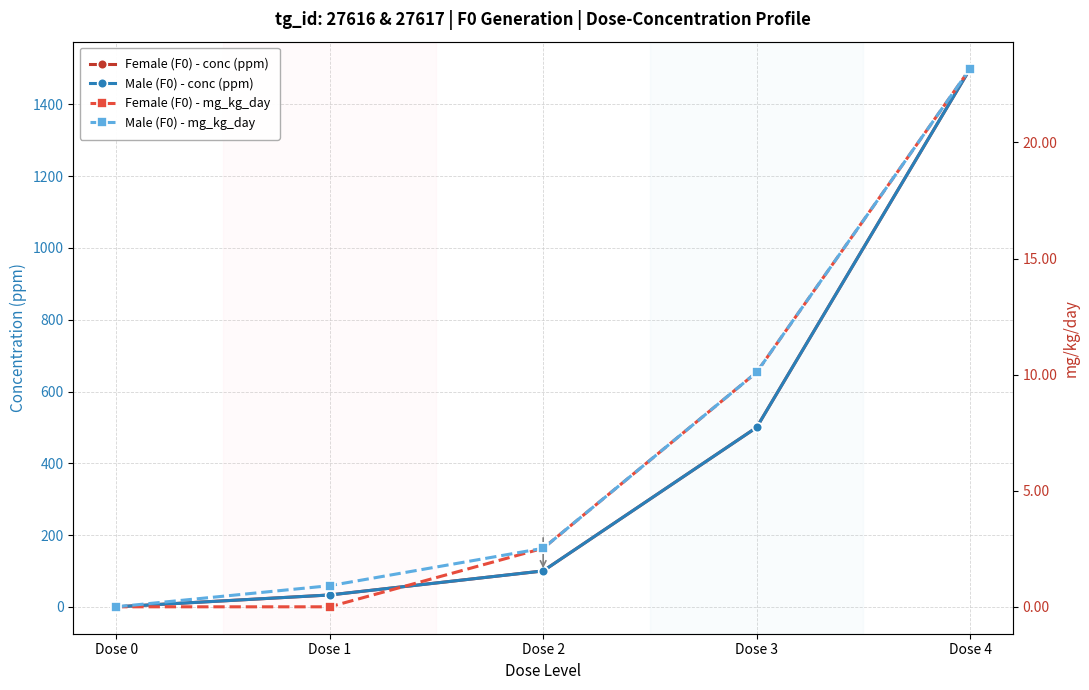

Rank the series by their maximum value, from lowest to highest.

Female (F0) - mg_kg_day, Male (F0) - mg_kg_day, Female (F0) - conc (ppm), Male (F0) - conc (ppm)